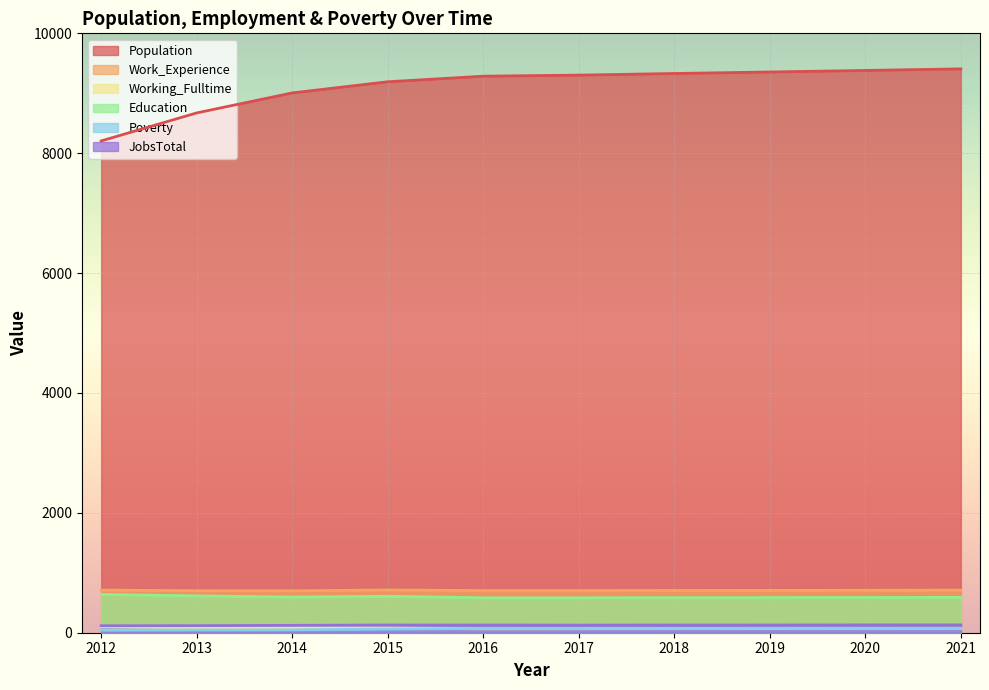

True or false: Poverty has more than 1 interior local peaks.

False